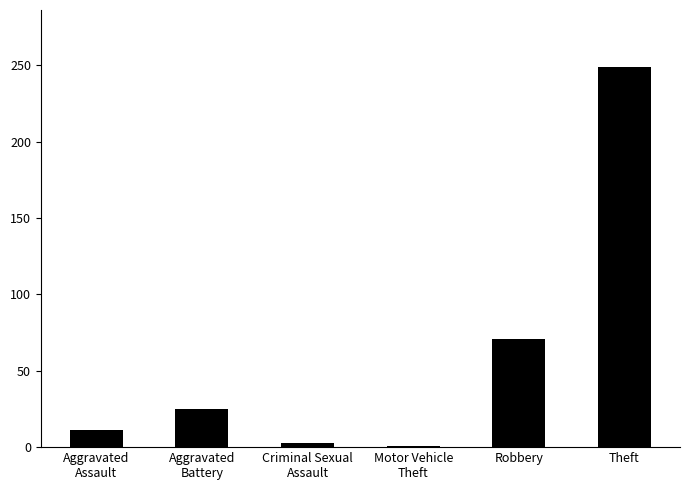

What is the difference between the maximum and second lowest values?

246